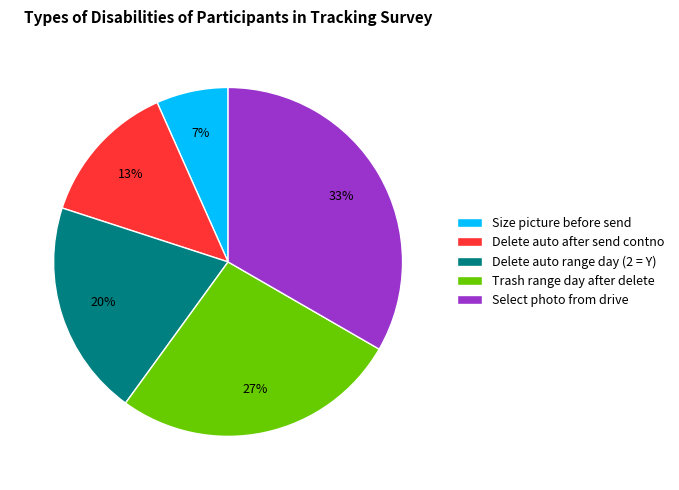

To the nearest percent, what percentage of the pie is Select photo from drive?

33%